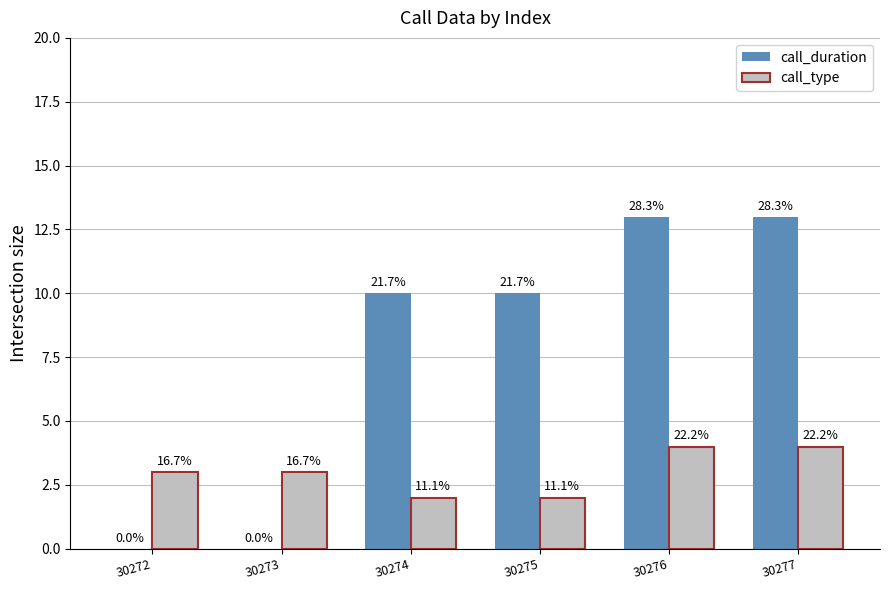

Is the value of call_duration at 30276 greater than the value of call_type at 30276?

Yes